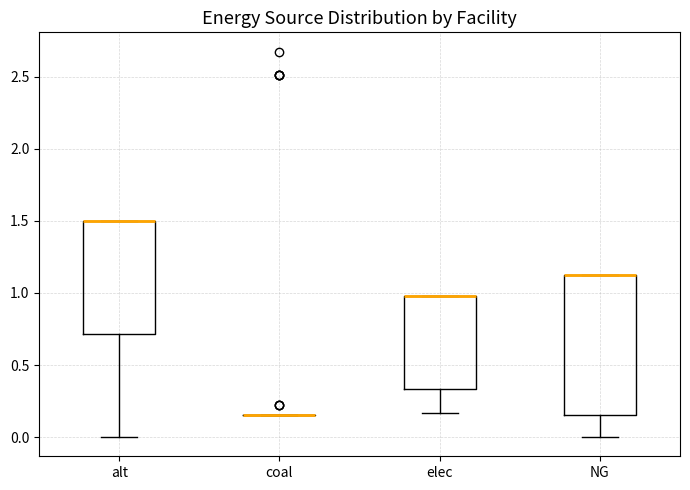

Comparing the boxes themselves (not the whiskers), which one is the tallest?

NG